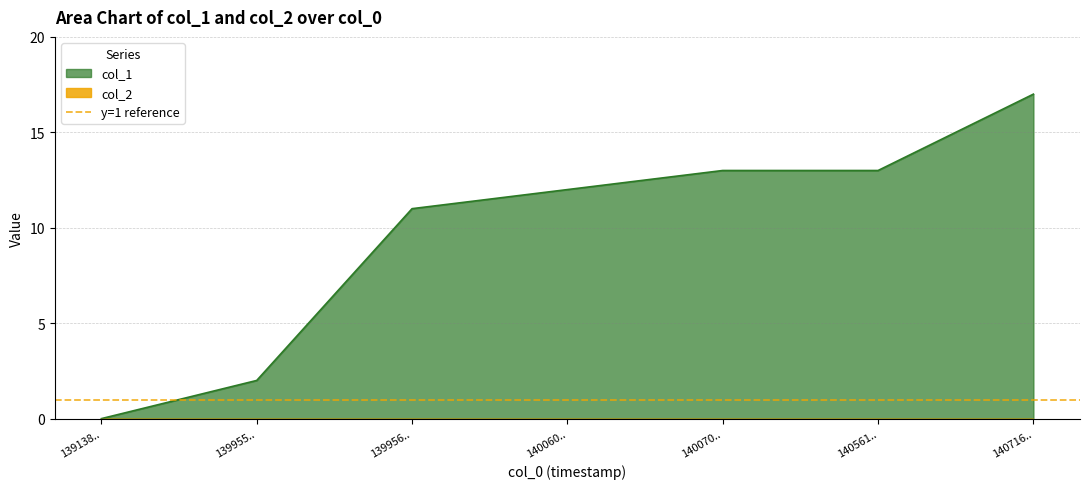

Which category has the highest value in the col_1 series?

140716..